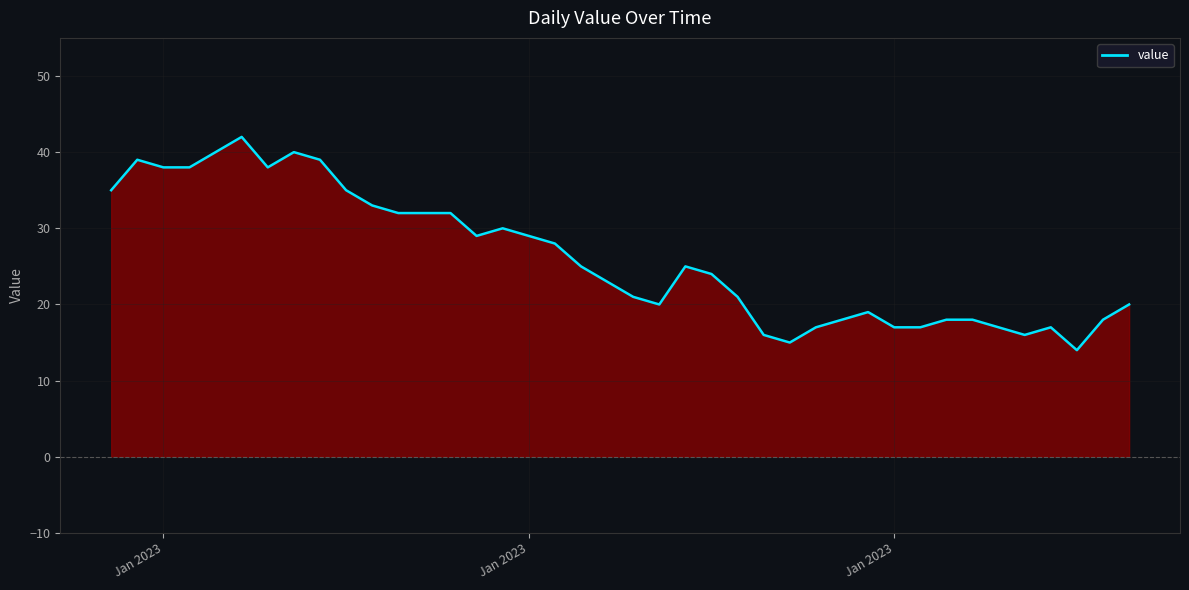

Is it true that the value at 22 is 13?

False